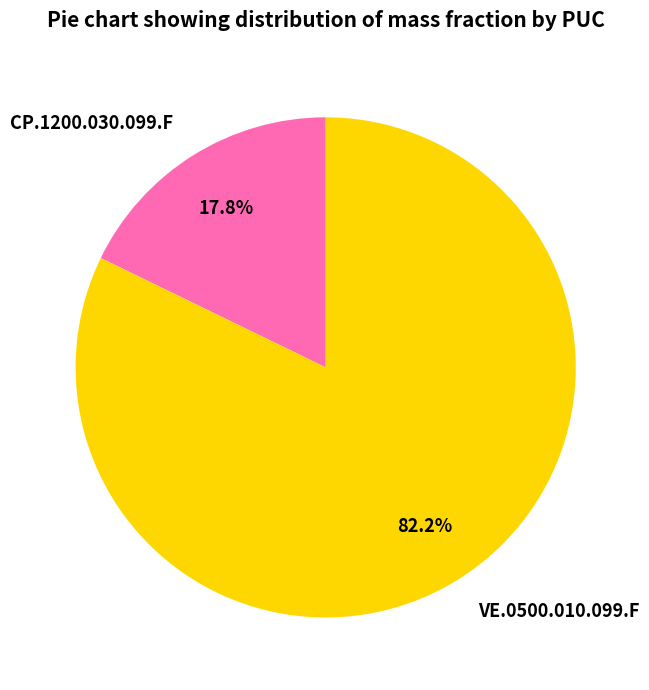

To the nearest percent, what is the difference between the VE.0500.010.099.F and CP.1200.030.099.F slice percentages?

64%